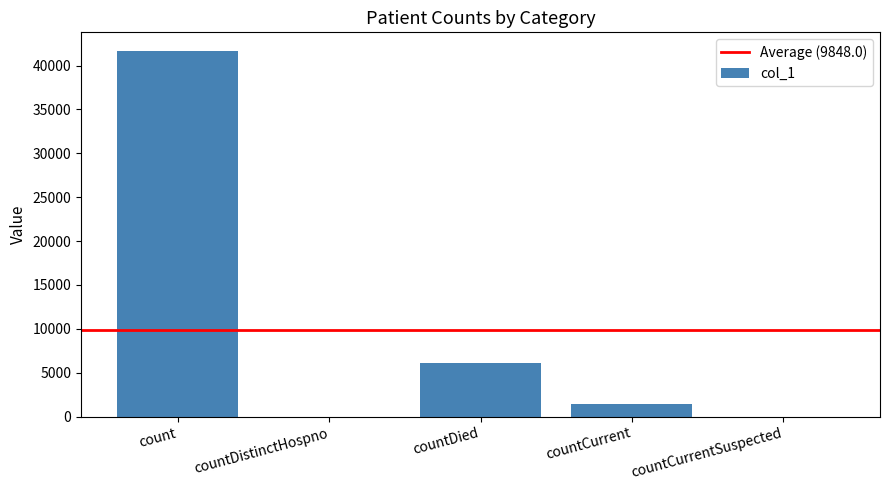

What is the change in value from count to countCurrentSuspected?

-41698